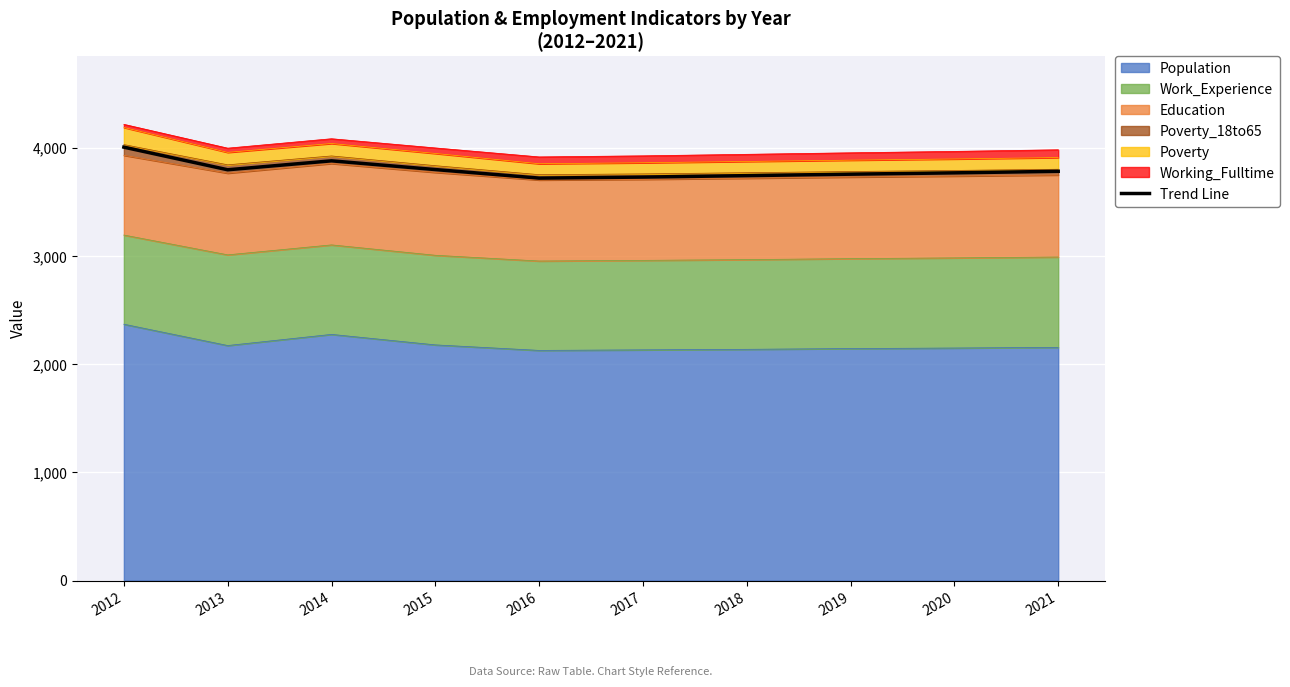

What is the ratio of the value at 2019 to the value at 2017?

1.0